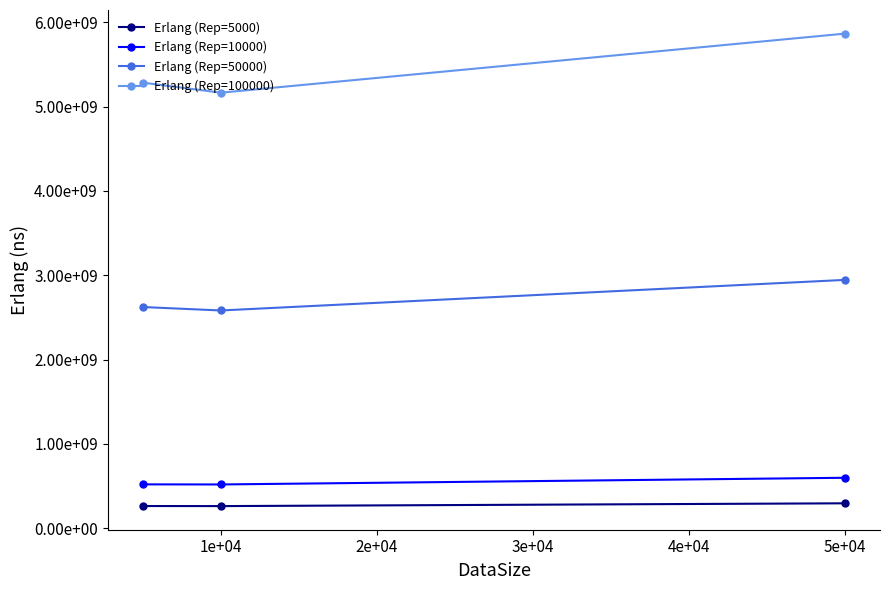

At which category is the sum across all series the highest?

5e+04